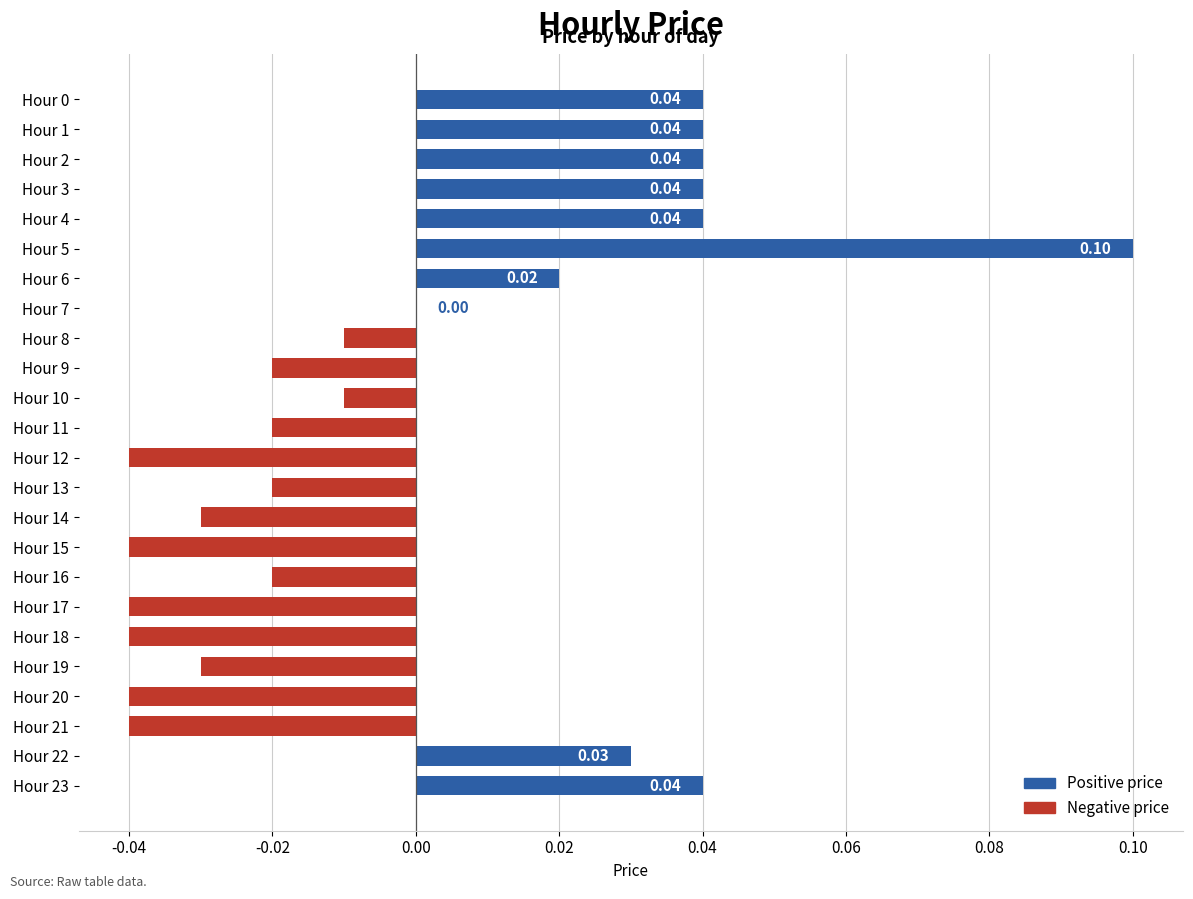

Which has a higher value, Hour 20 or Hour 9?

Hour 9